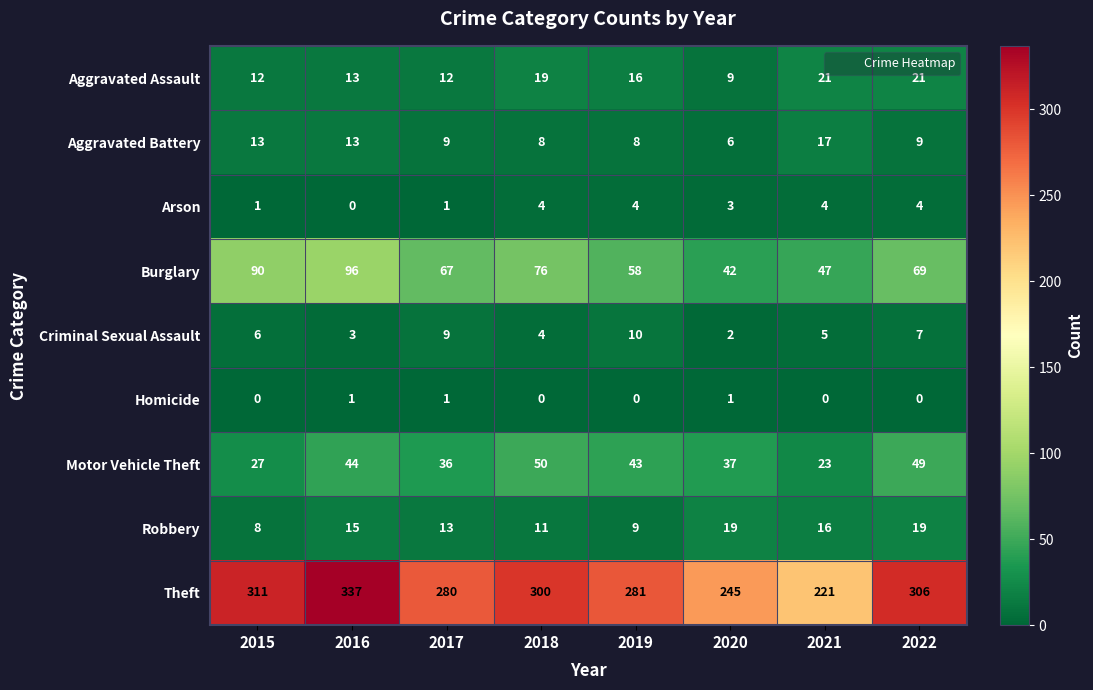

What is the difference between the Burglary values at 2019 and 2022?

11